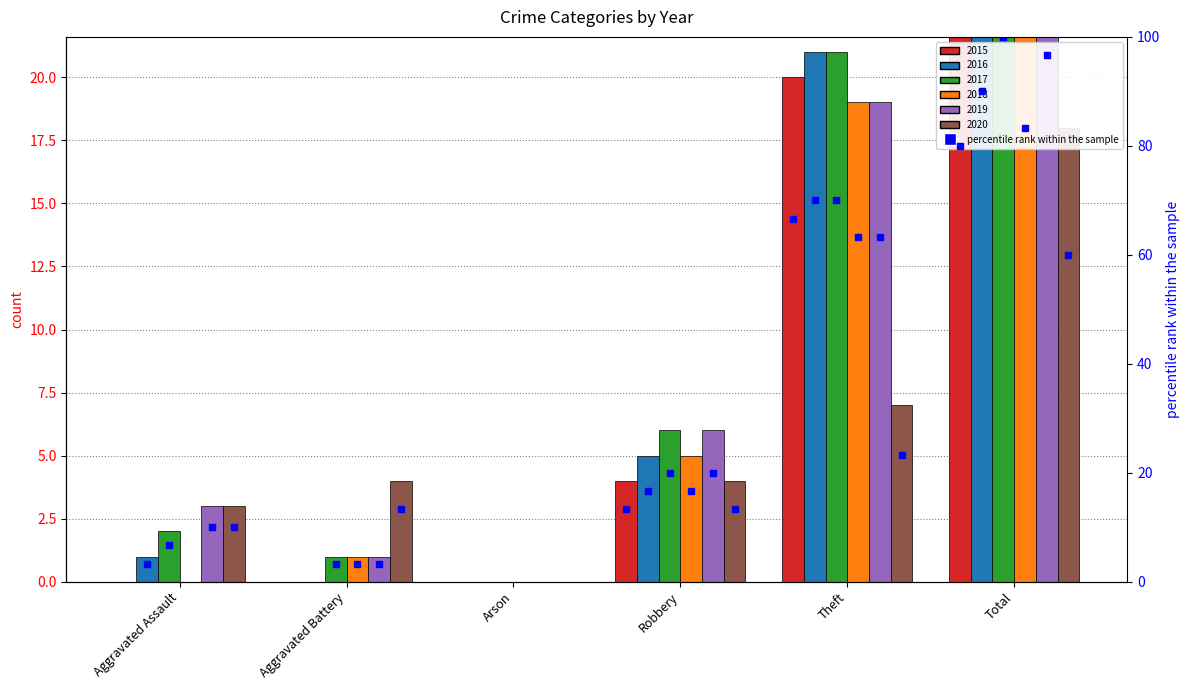

How many data points does each series have?

6